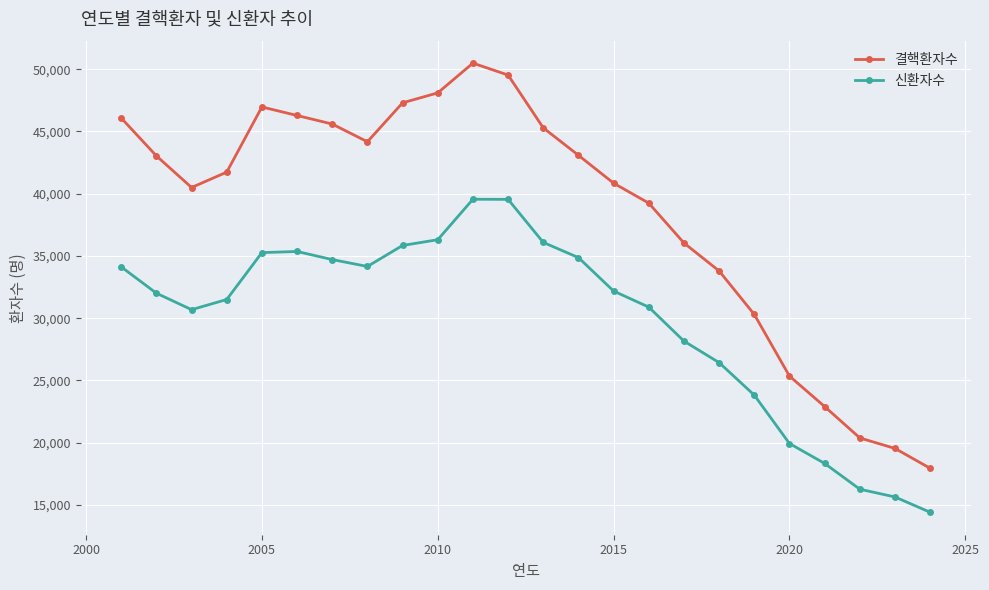

Which series has the largest range (max minus min)?

결핵환자수